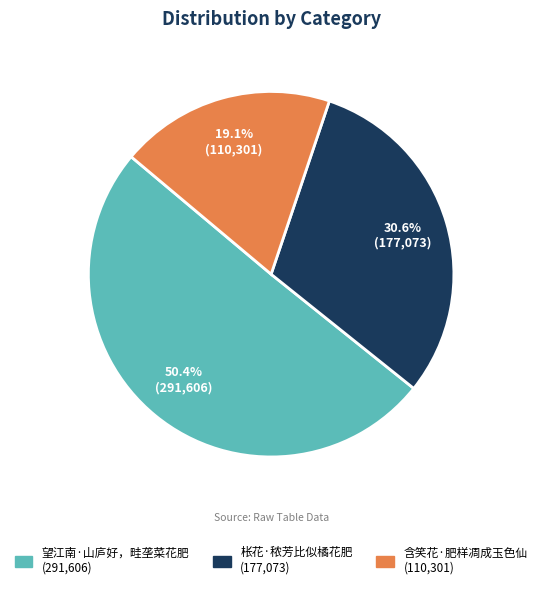

Which category has the biggest portion of the pie?

望江南·山庐好，畦垄菜花肥